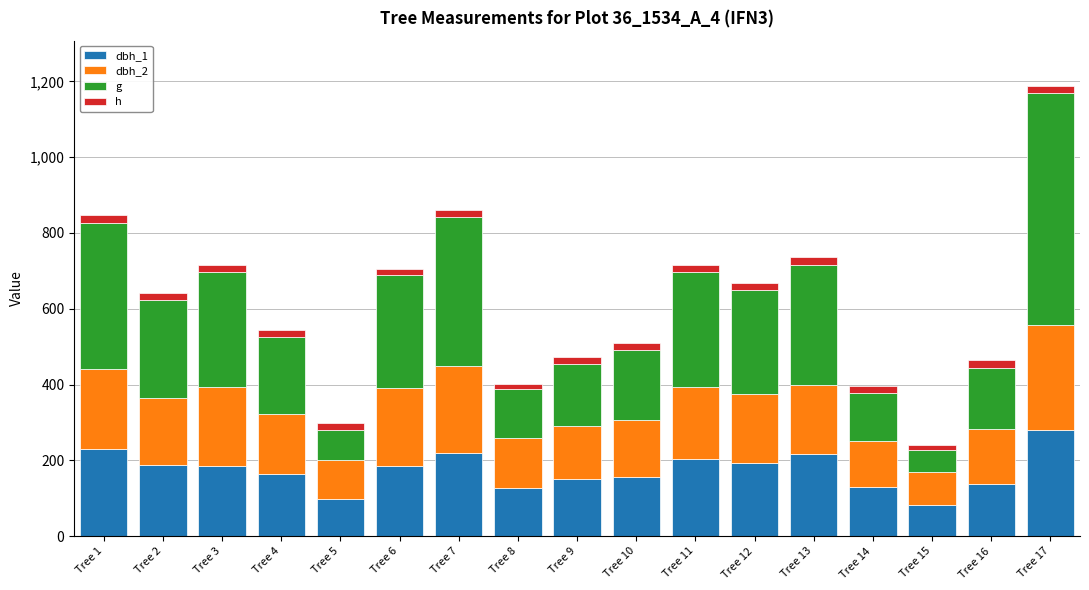

At which category is the sum across all series the highest?

Tree 17